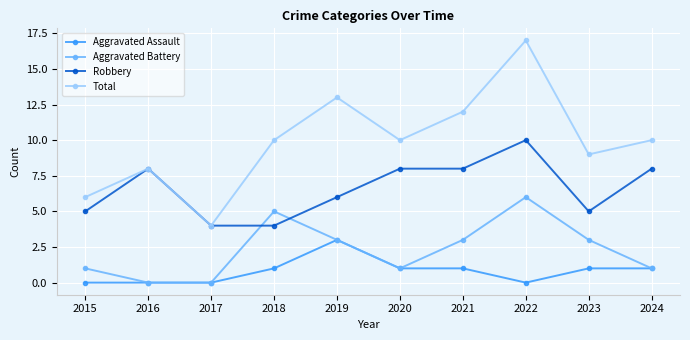

Reading right to left, extract all data points from this chart.

Aggravated Assault: 1	1	0	1	1	3	1	0	0	0
Aggravated Battery: 1	3	6	3	1	3	5	0	0	1
Robbery: 8	5	10	8	8	6	4	4	8	5
Total: 10	9	17	12	10	13	10	4	8	6